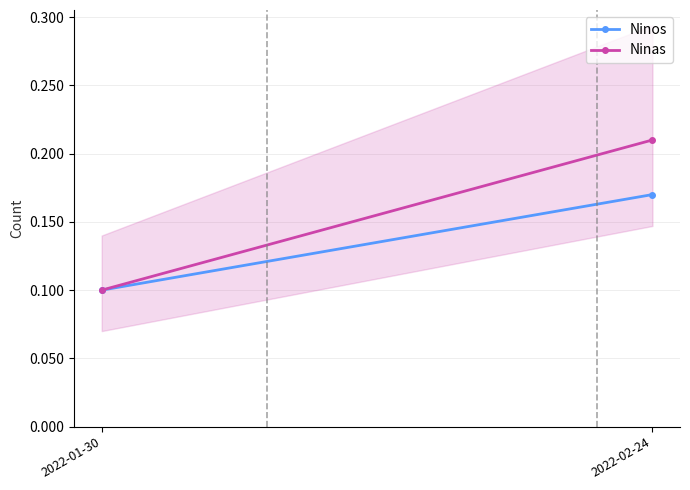

Is the value of Ninas at 2022-02-24 greater than the value of Ninos at 2022-01-30?

Yes